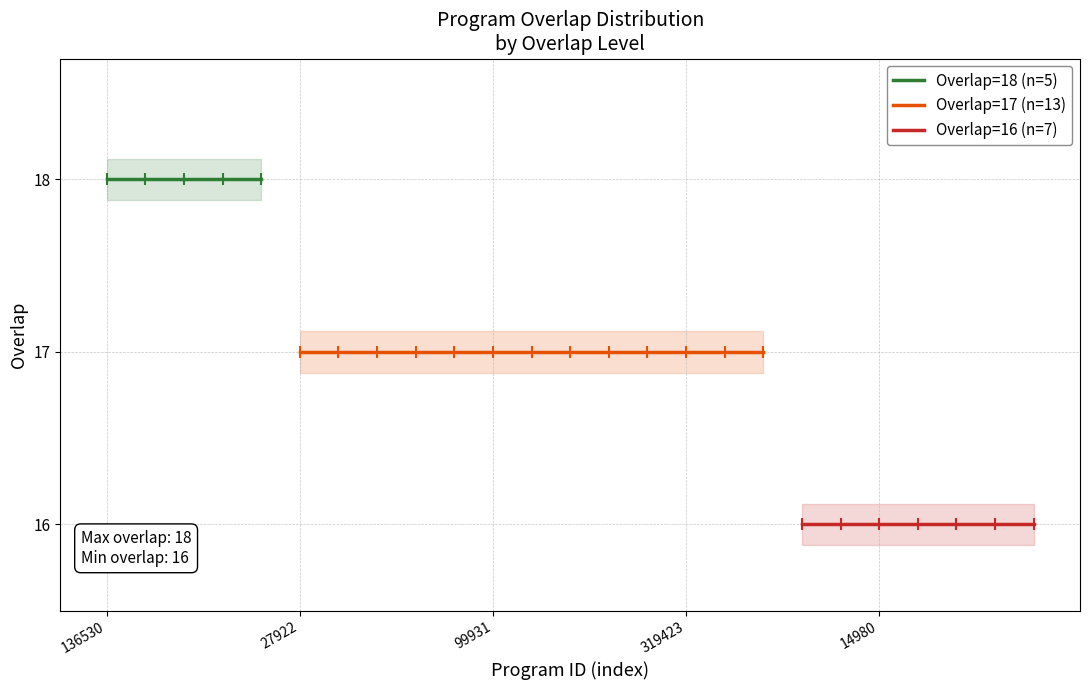

At which label does the data first exceed 17?

136530